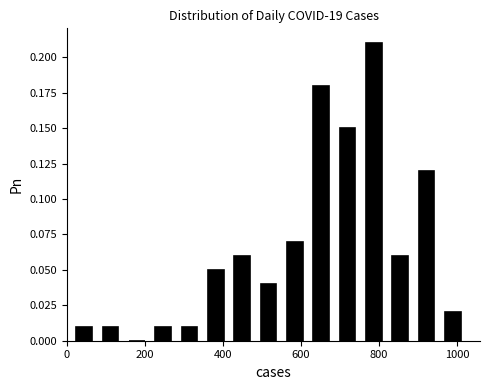

Read against the x-axis, roughly where is the centre of the tallest bar?

780